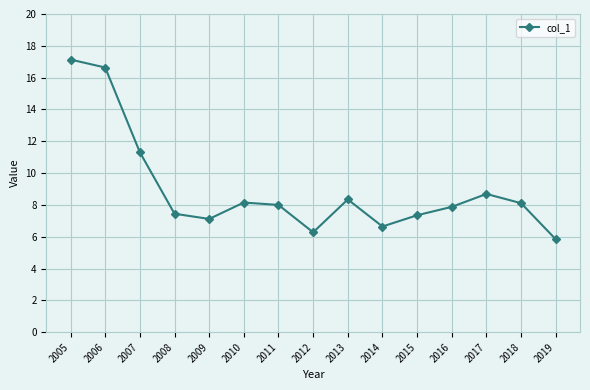

What is the value of the 13th point from the left?

8.7